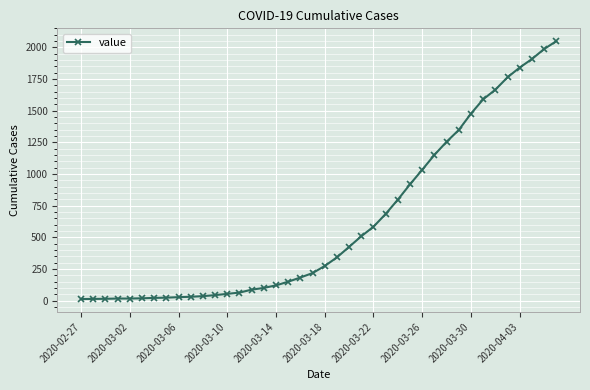

What is the maximum value shown in the chart?

2049